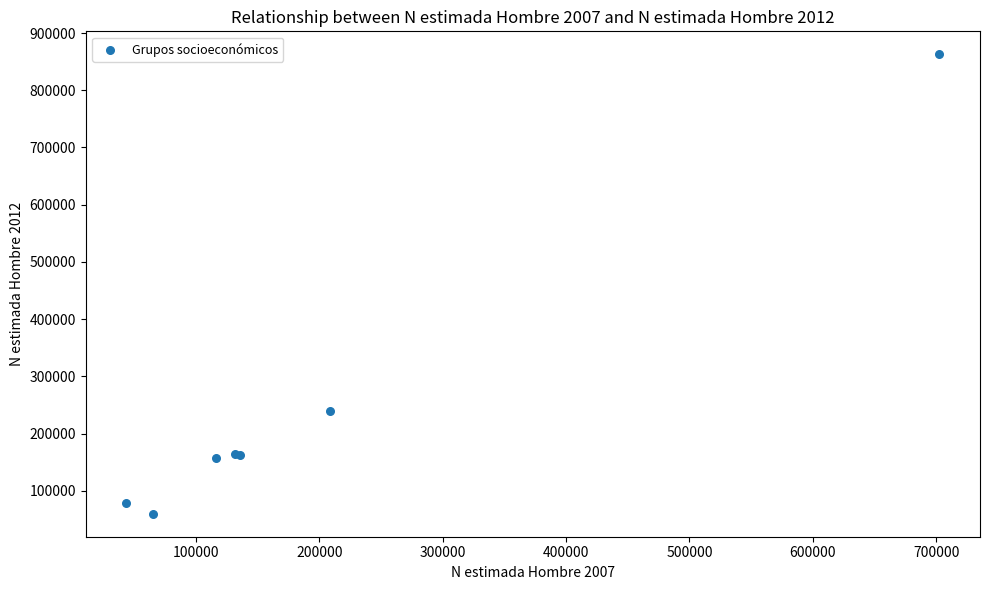

What Y value in the scatter plot is closest to 461317?

239038